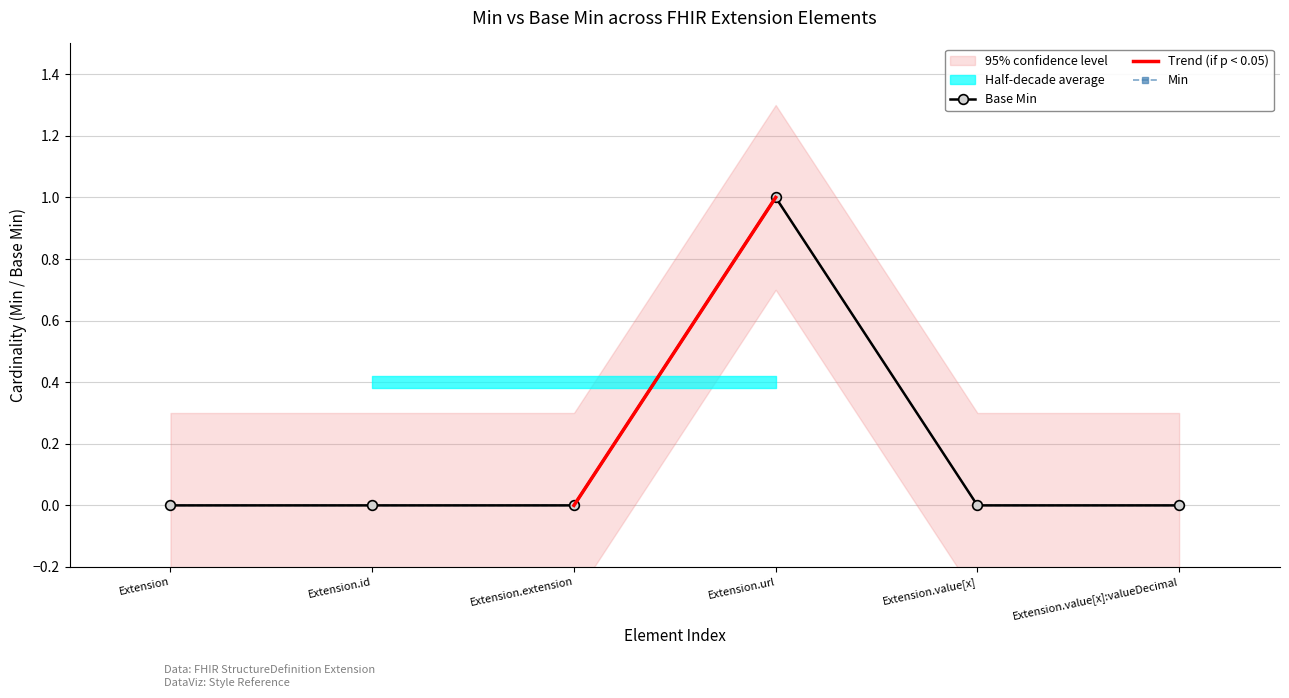

At Extension.id, list the series in order from smallest to largest.

Min, Base Min